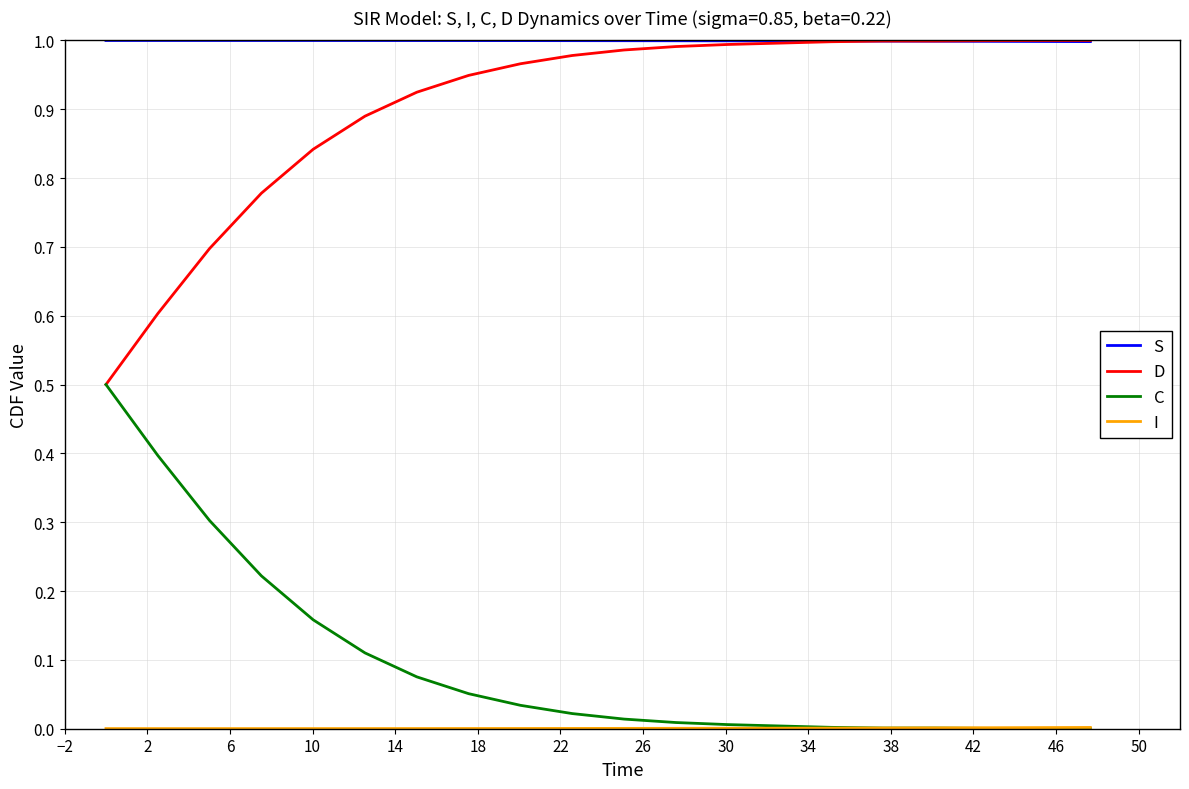

Which series has the largest total across all categories?

S